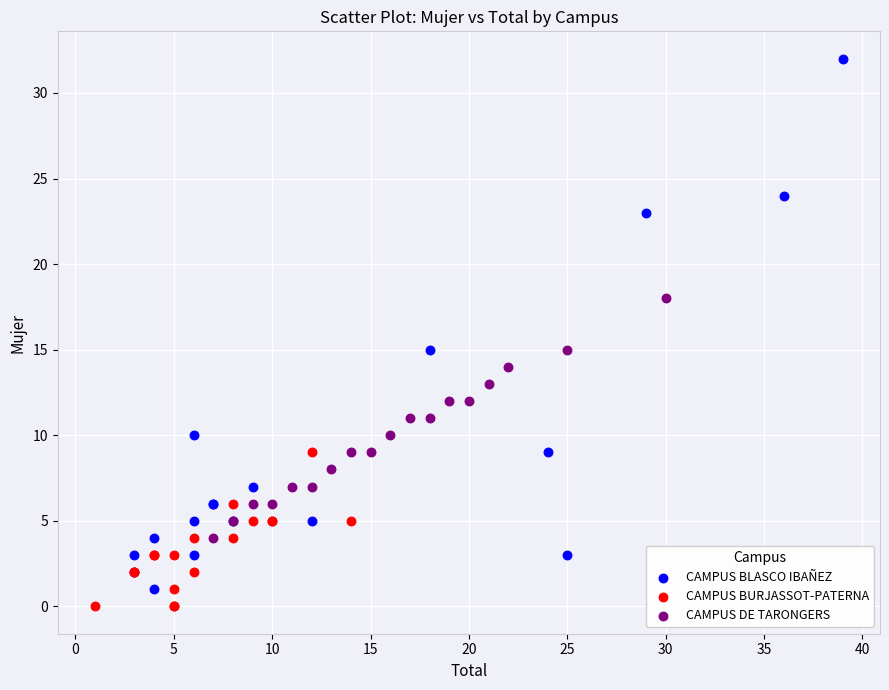

Which series contains the highest Y value?

CAMPUS BLASCO IBAÑEZ